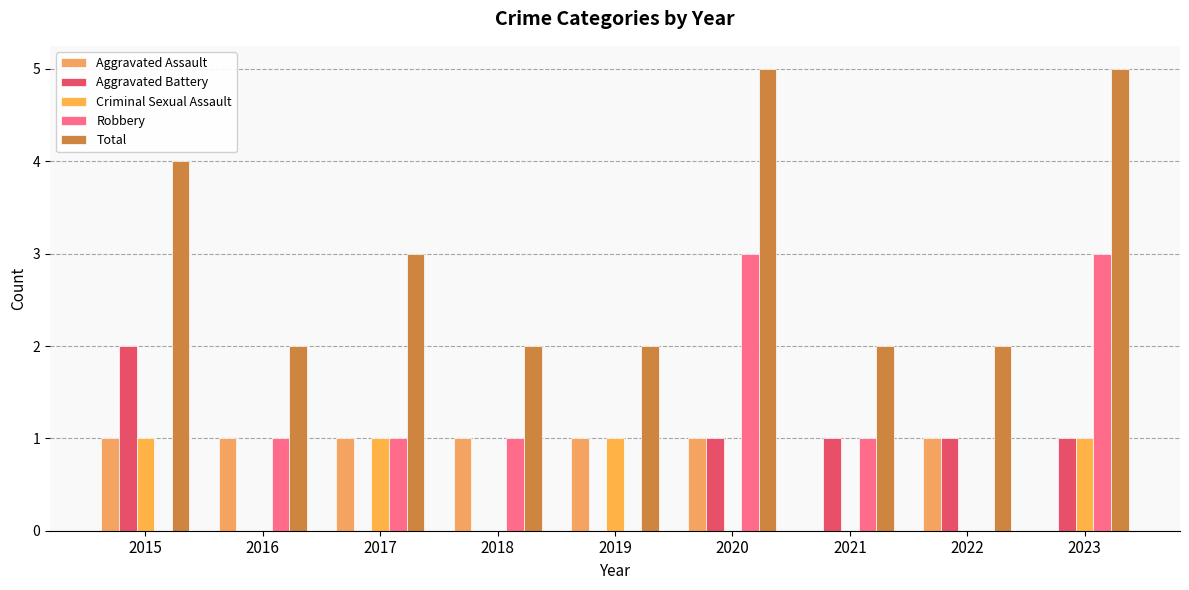

What is the average value of the Aggravated Battery series?

1